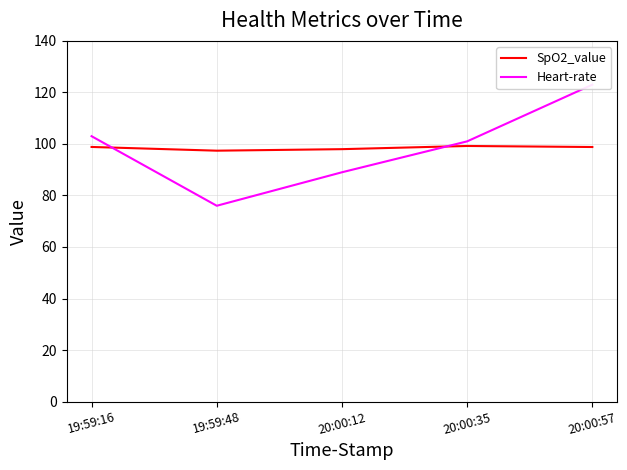

Reading left to right, transcribe all the data shown in this chart.

SpO2_value: 98.8	97.4	98.0	99.2	98.8
Heart-rate: 103.0	76.0	89.0	101.0	123.0